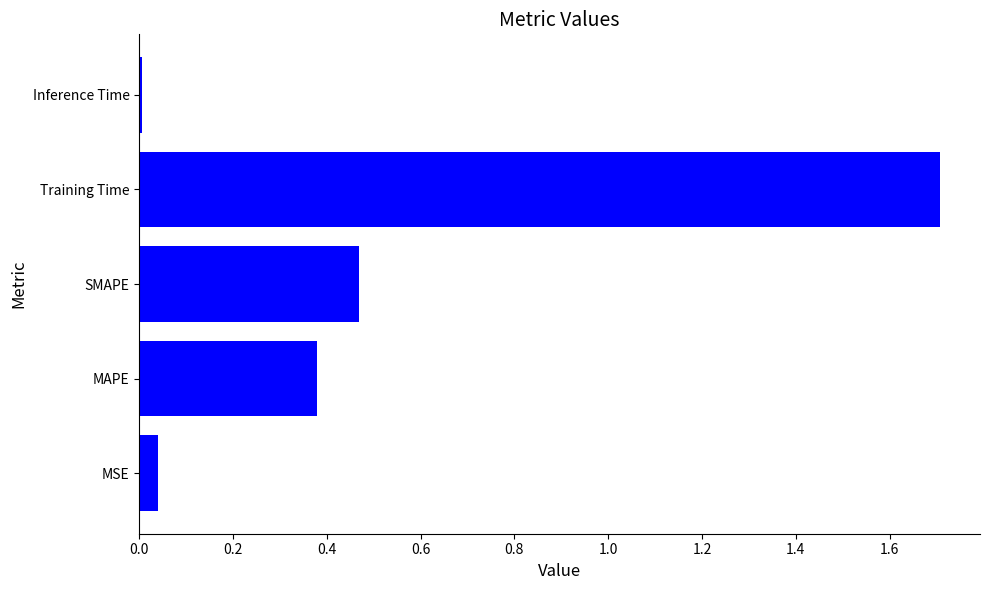

What is the sum of all values?

2.6